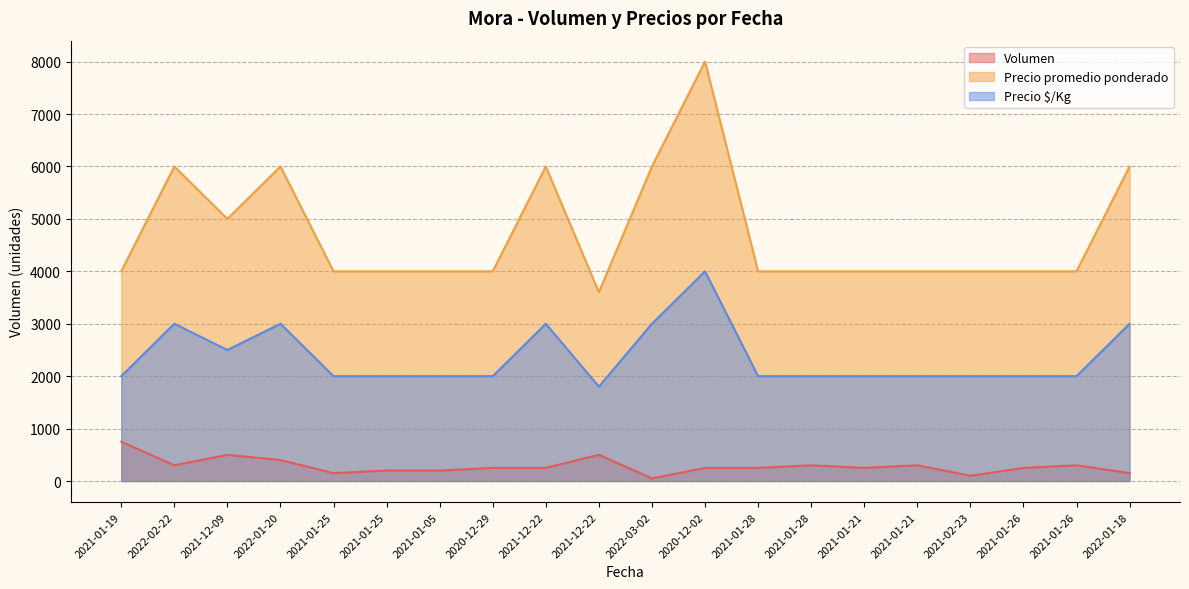

How many interior local valleys does the Precio $/Kg series have?

2